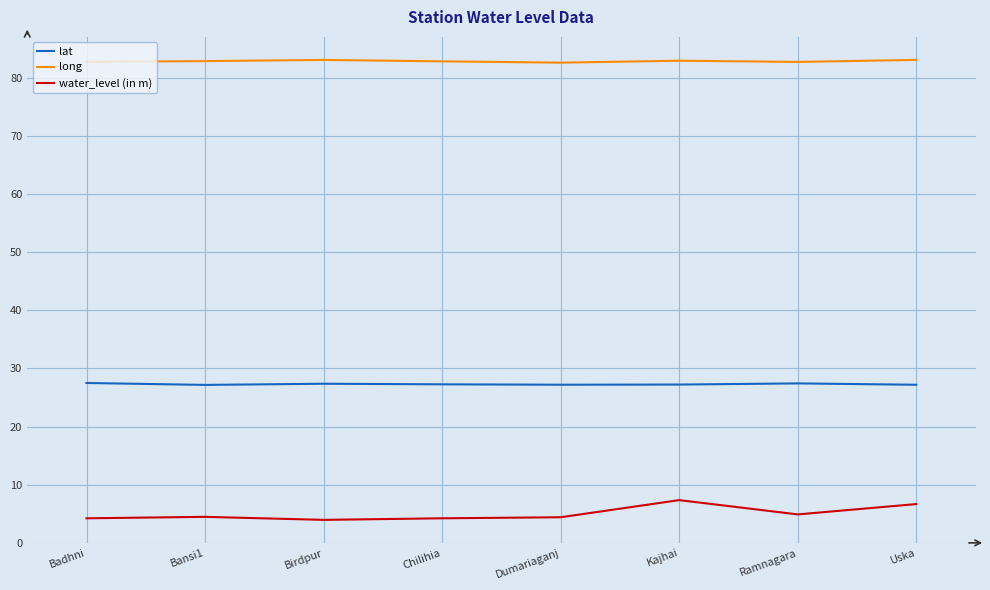

Is it true that lat equals 11.3 at Chilihia?

False